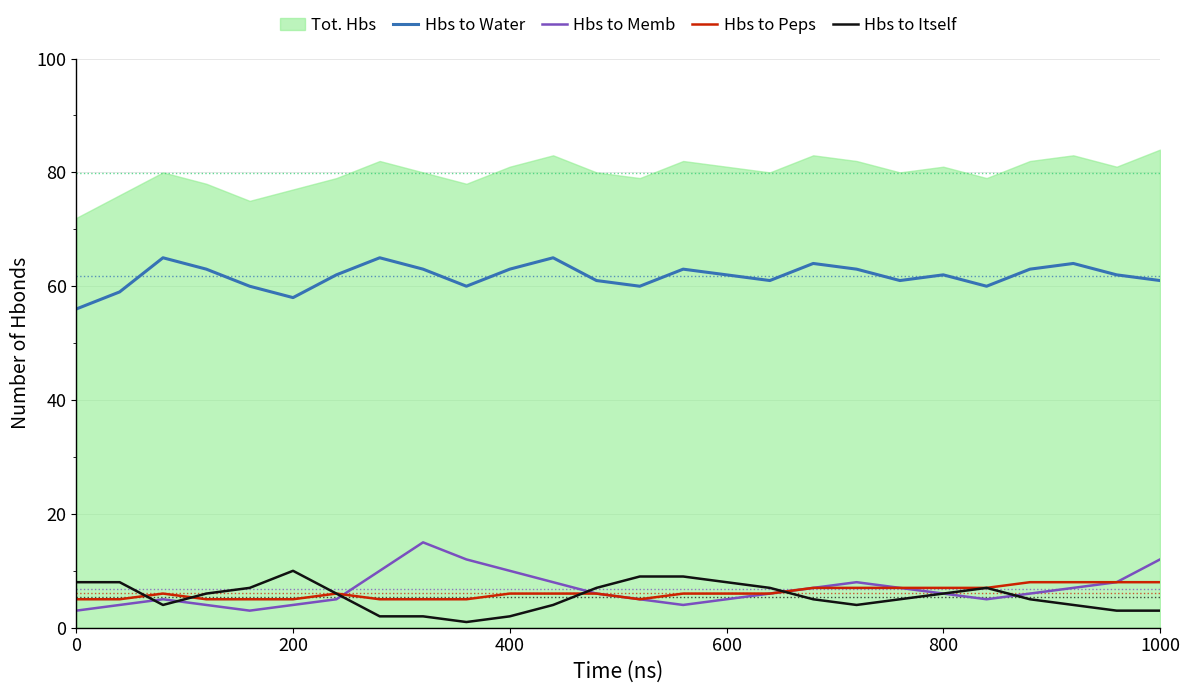

How many lines are shown in the chart?

4